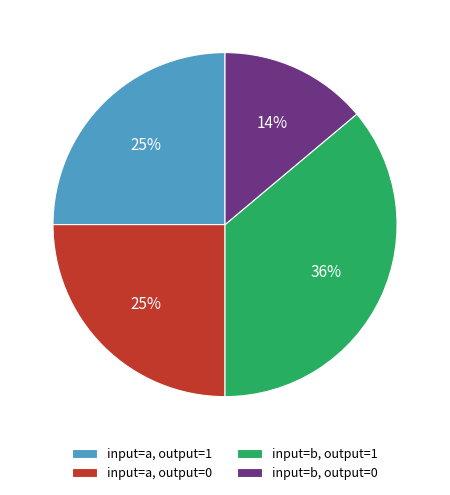

Which slice is the smallest?

input=b, output=0